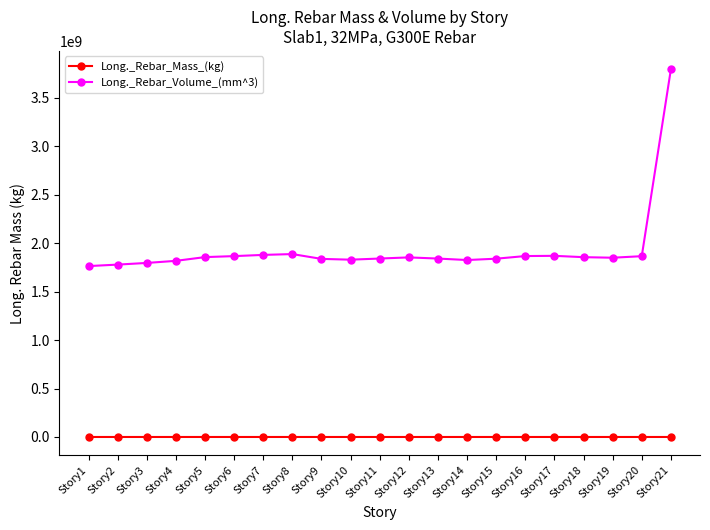

Rank the series by their maximum value, from lowest to highest.

Long._Rebar_Mass_(kg), Long._Rebar_Volume_(mm^3)